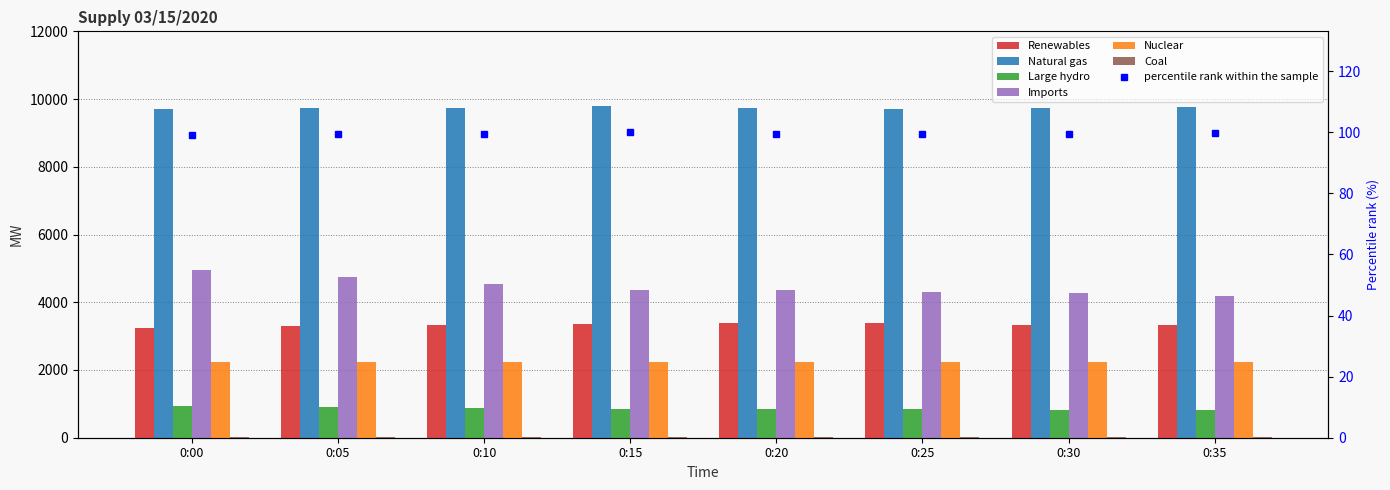

Does the chart contain any negative values?

No